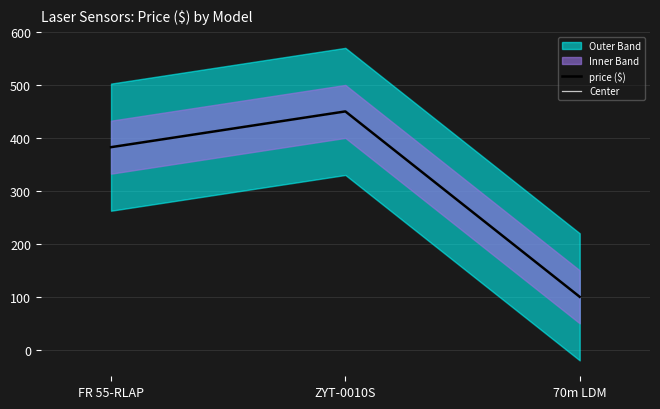

How many data points in Center are less than 382?

1